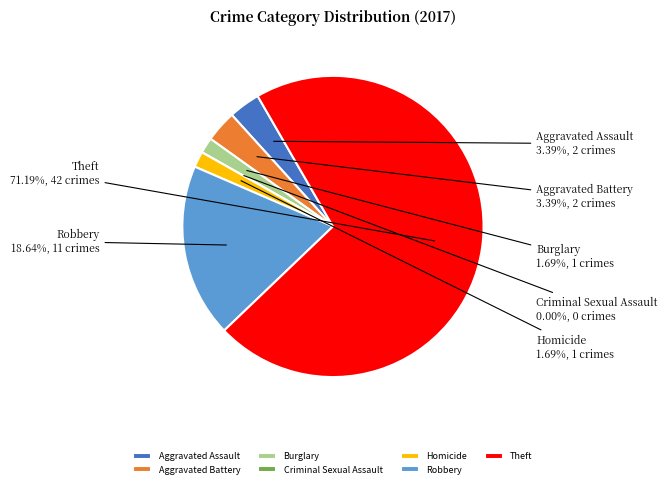

Which has a higher value, Criminal Sexual Assault or Theft?

Theft